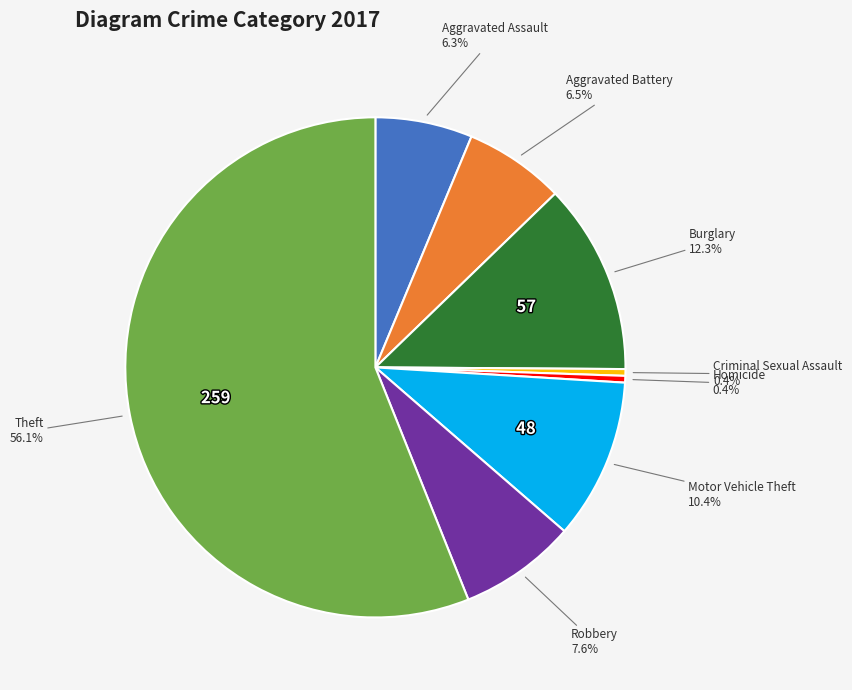

Is there a majority slice in this chart?

Yes